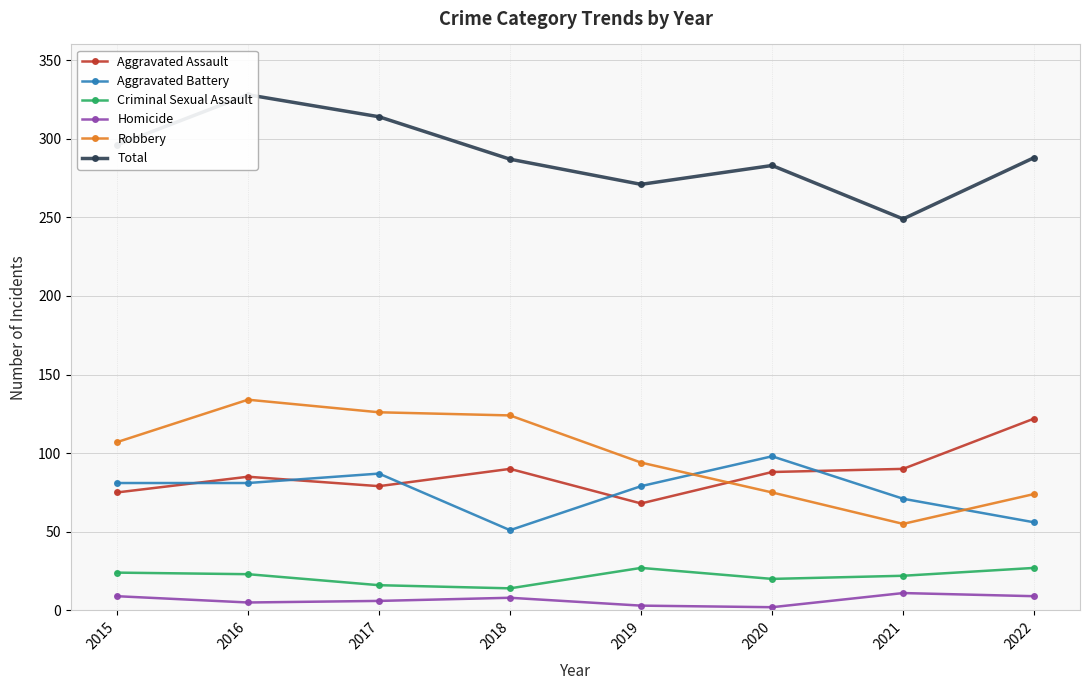

What is the total value across all series at 2015?

592